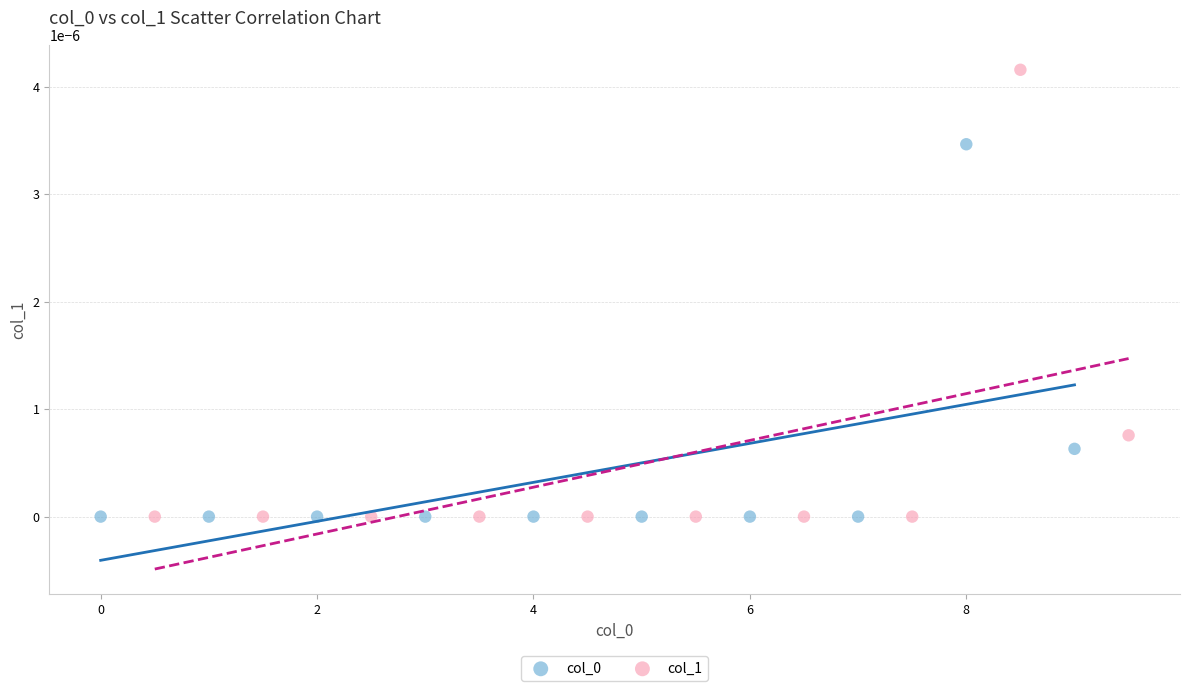

Which series reaches the maximum Y coordinate?

col_1